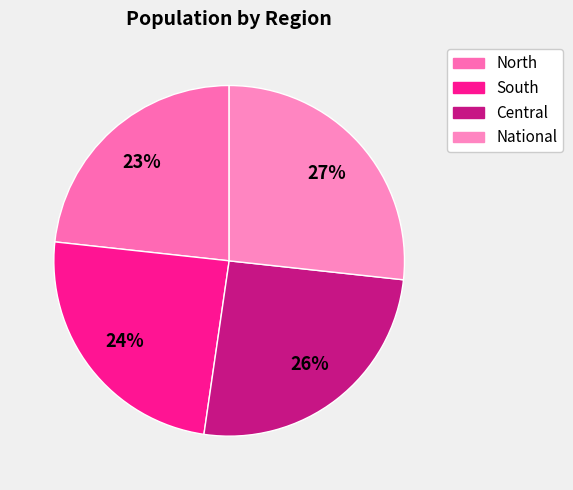

How many slices are in this pie chart?

4